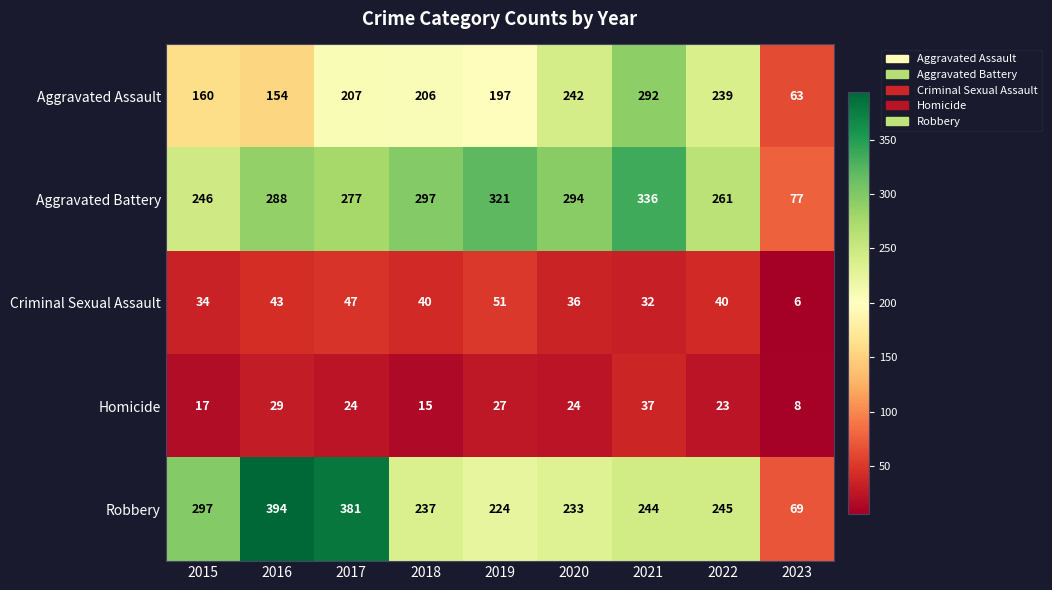

What is the spread (max minus min) of values at 2017?

357